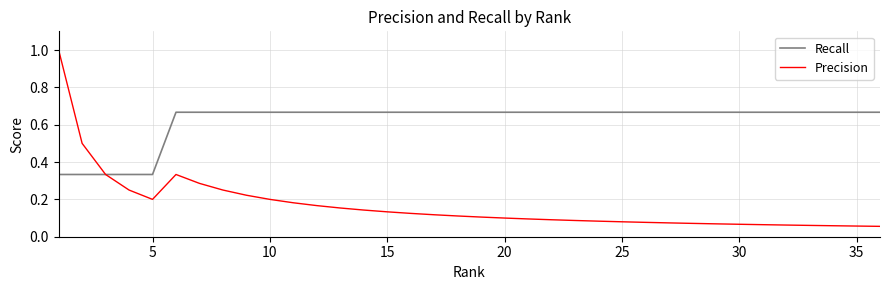

Which series has the largest total across all categories?

Recall